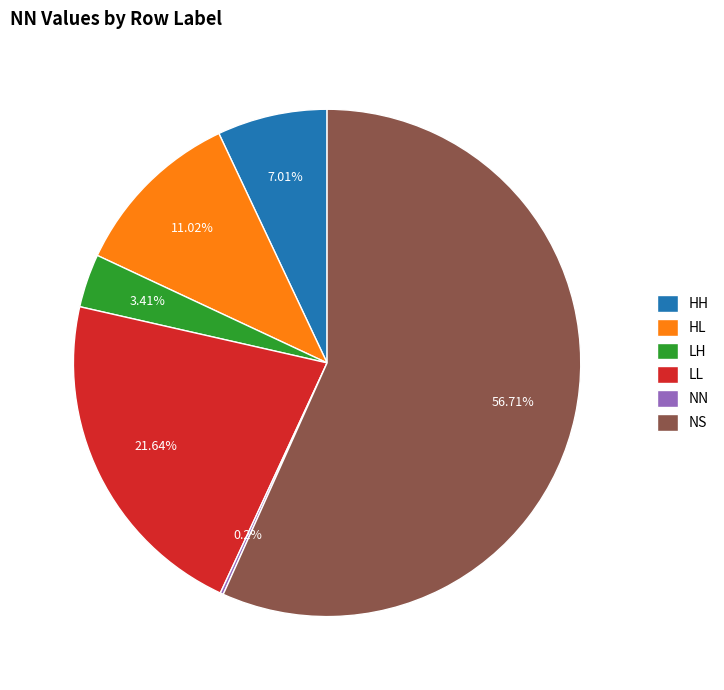

What is the largest slice in the pie chart?

NS